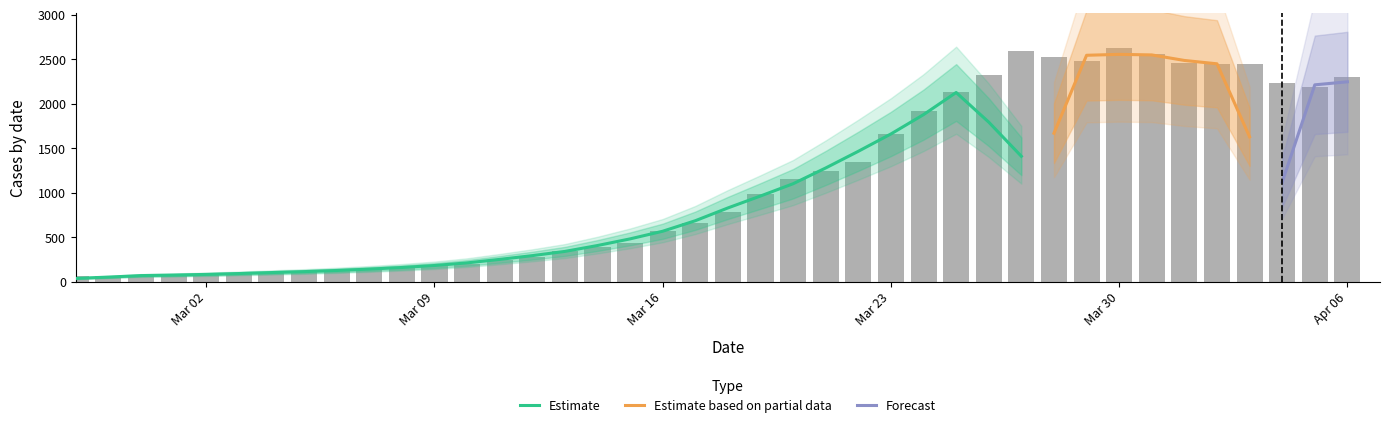

The chart shows a value of 3915 at 2020-03-26. True or false?

False